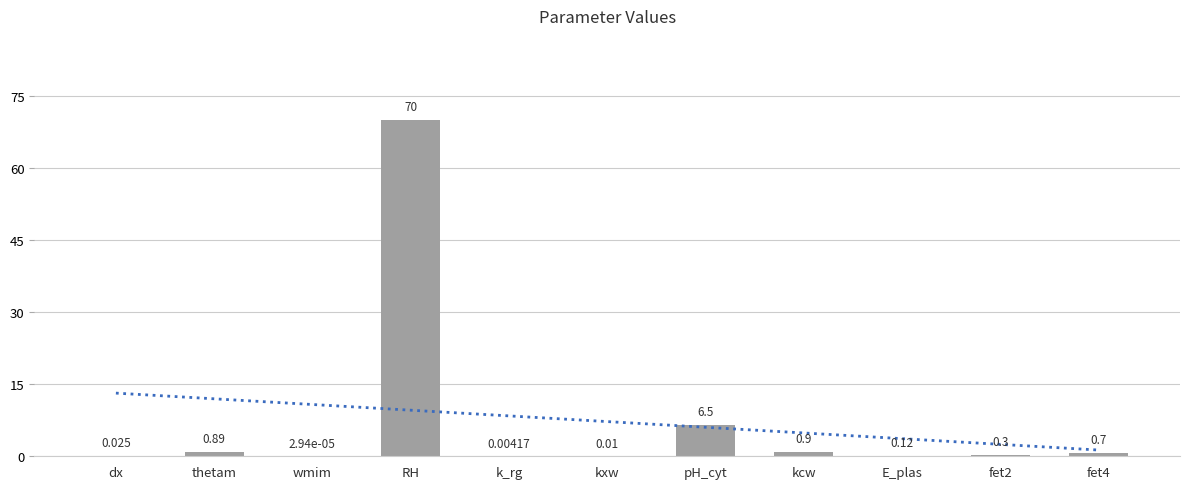

The value of Trend at kcw is 4.9. True or false?

True